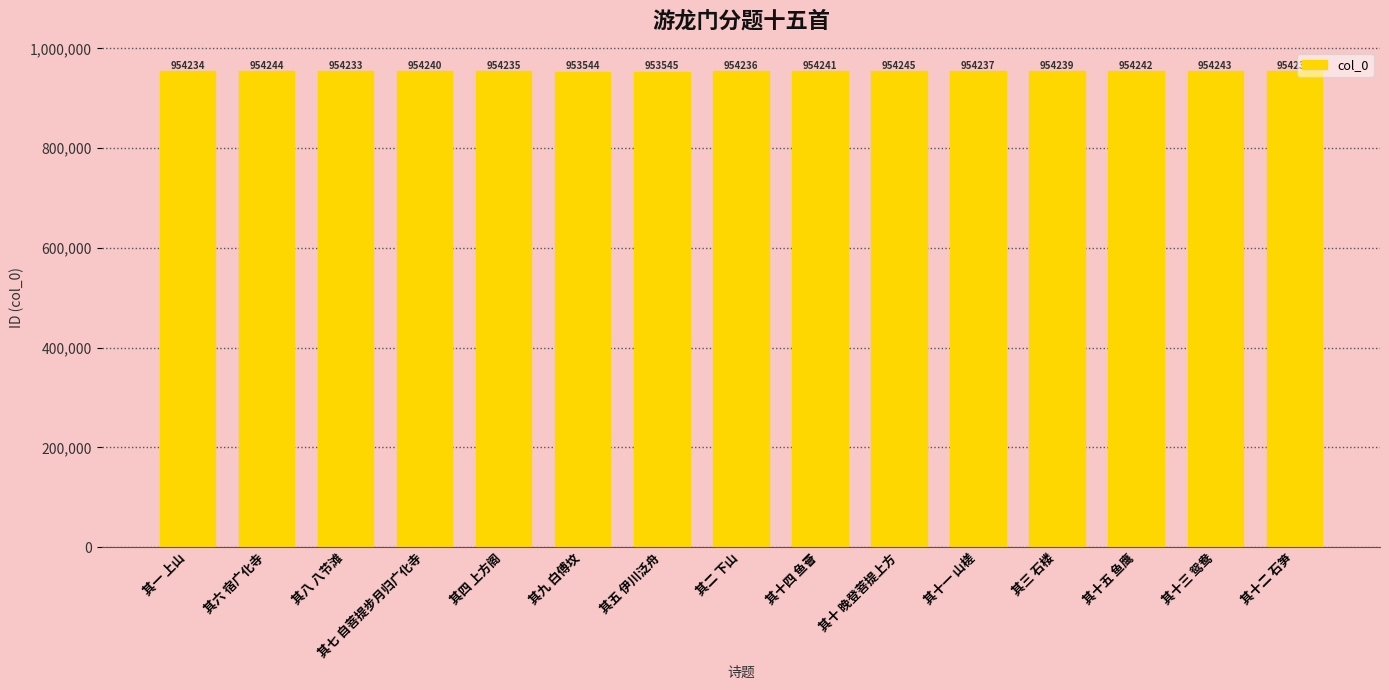

What is the change in value from 其四 上方阁 to 其十五 鱼鹰?

+7